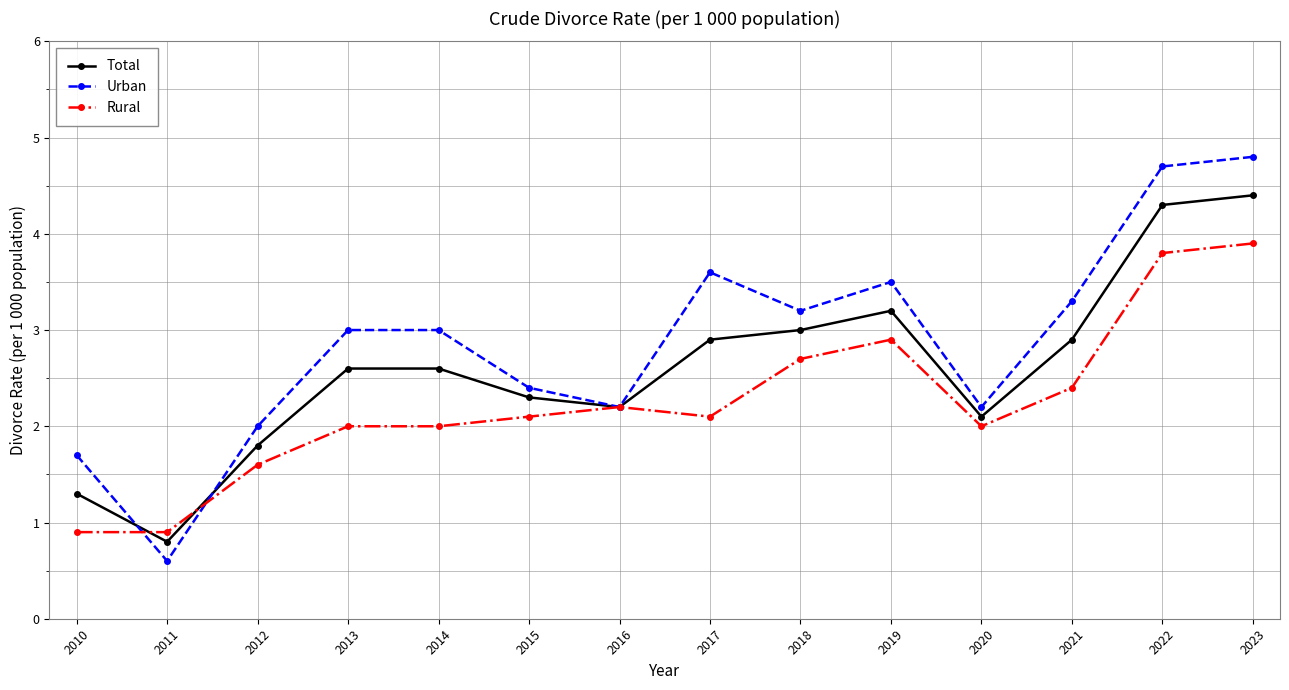

Between which two adjacent categories do Urban and Total first intersect?

2010 and 2011